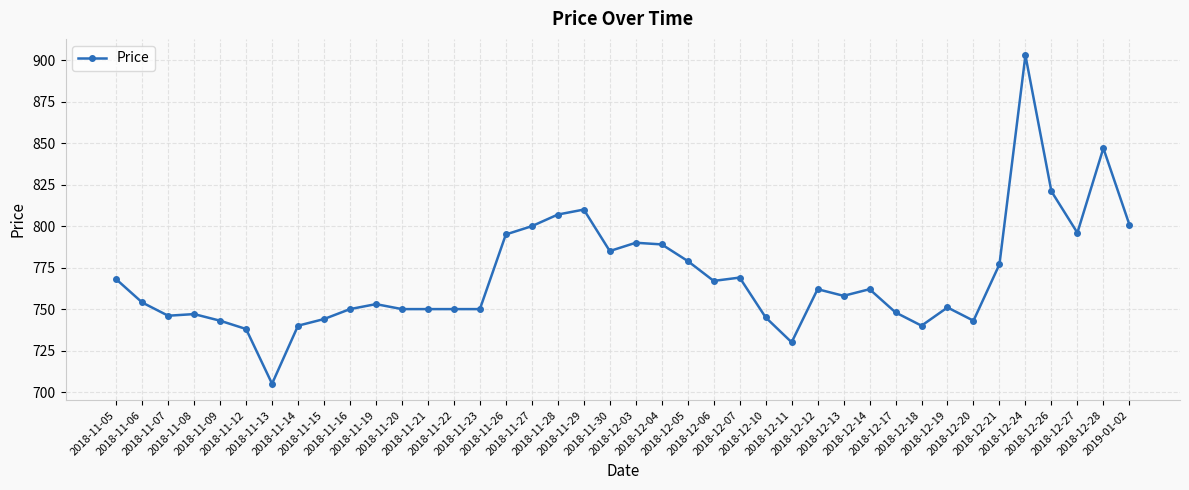

What is the label of the 40th point from the left?

2019-01-02